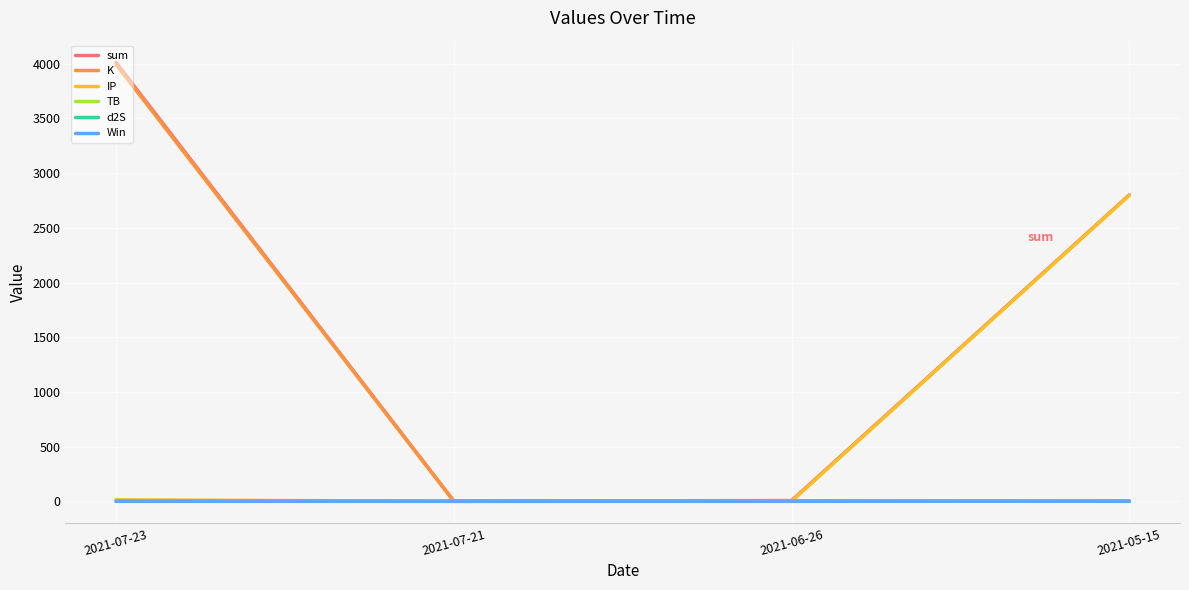

Which series has the widest spread of values?

sum